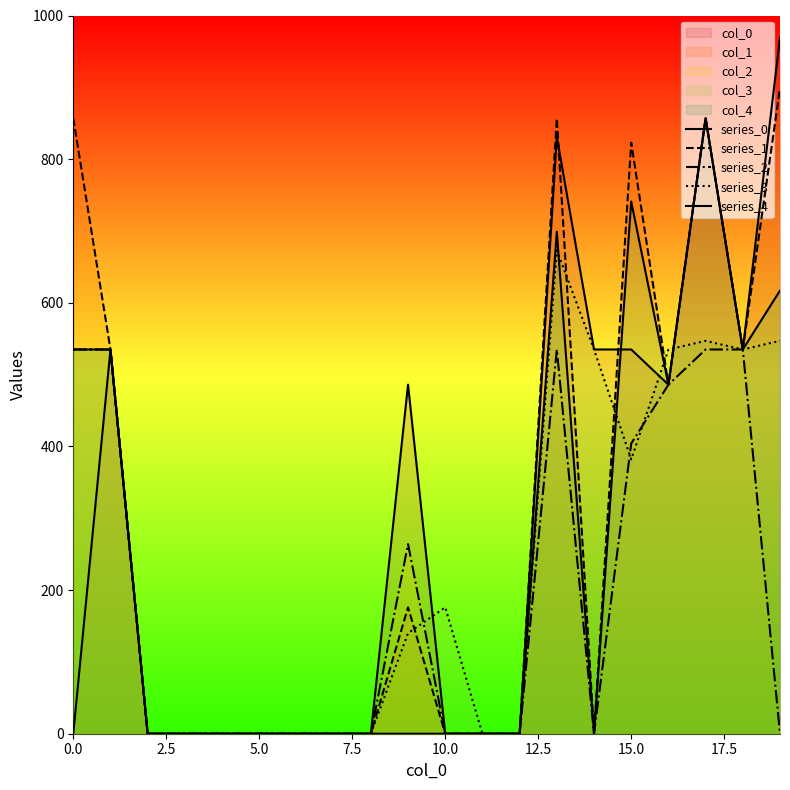

Is the value of series_2 at 11 greater than the value of series_4 at 0.0?

No